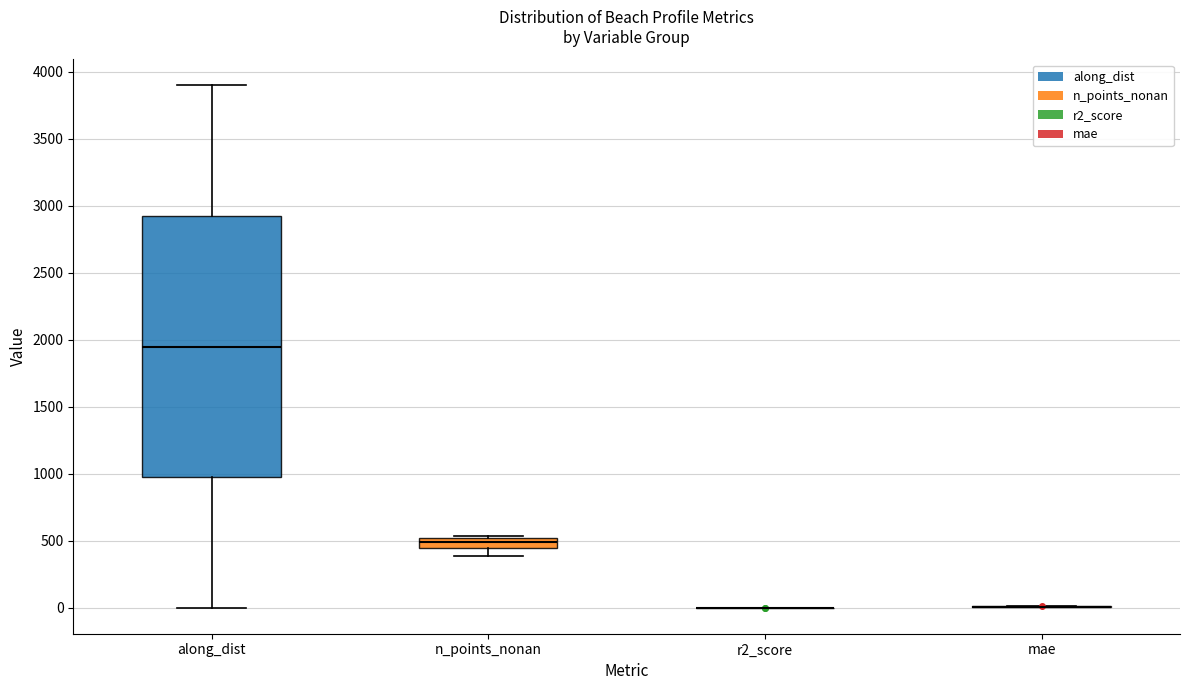

Comparing the boxes themselves (not the whiskers), which one is the tallest?

along_dist